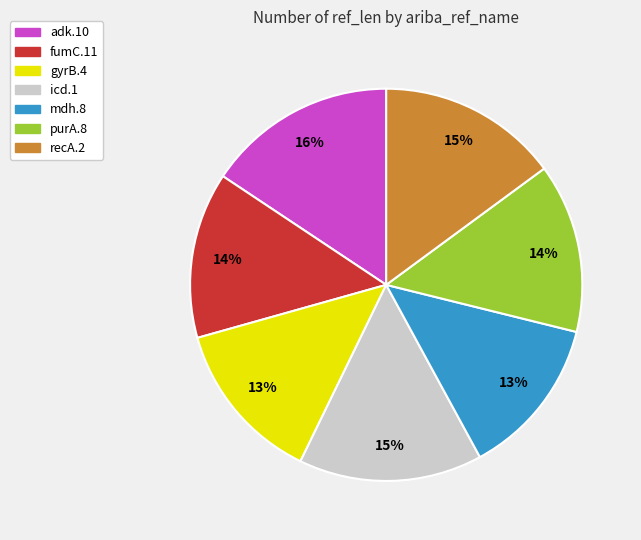

The adk.10 slice represents 26% of the pie. True or false?

False